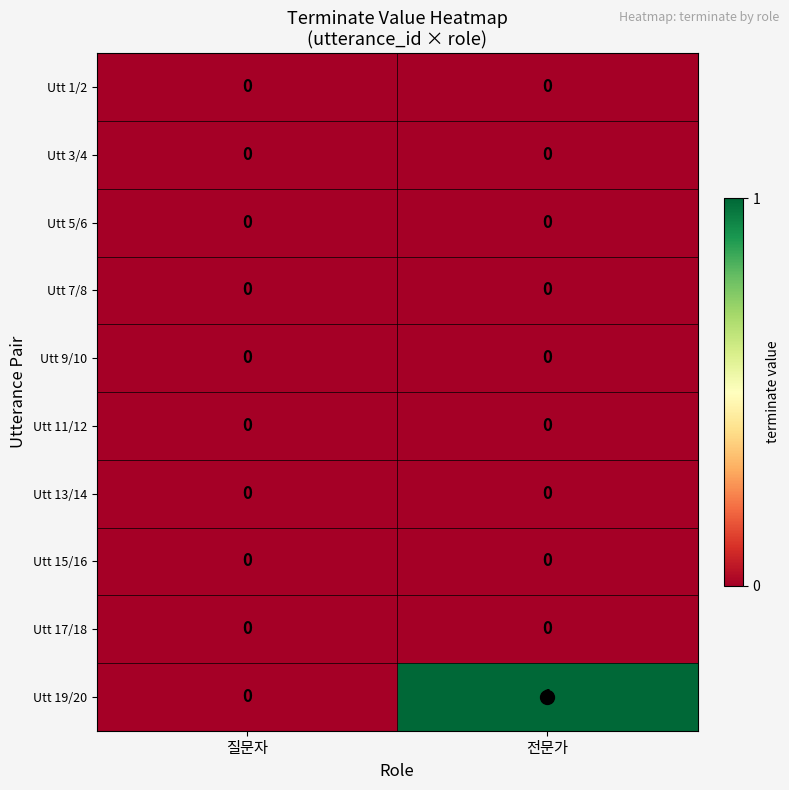

Is it true that Utt 7/8 equals 0 at 질문자?

True